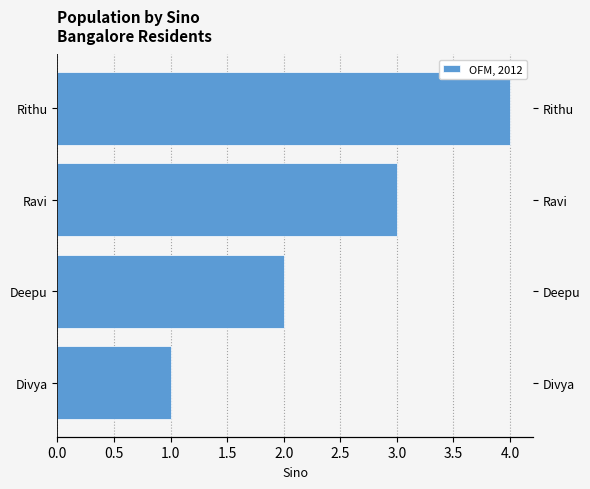

Reading left to right, list all the values displayed in this chart.

1	2	3	4